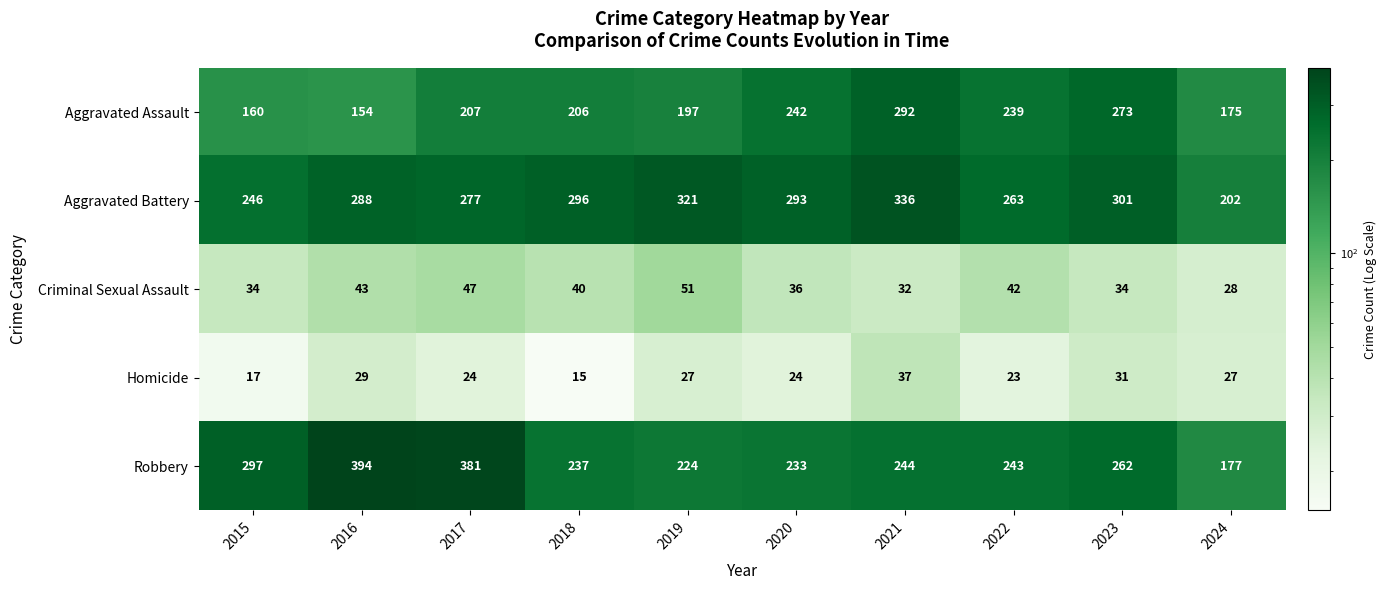

Between 2016 and 2019, which series saw the biggest shift?

Robbery